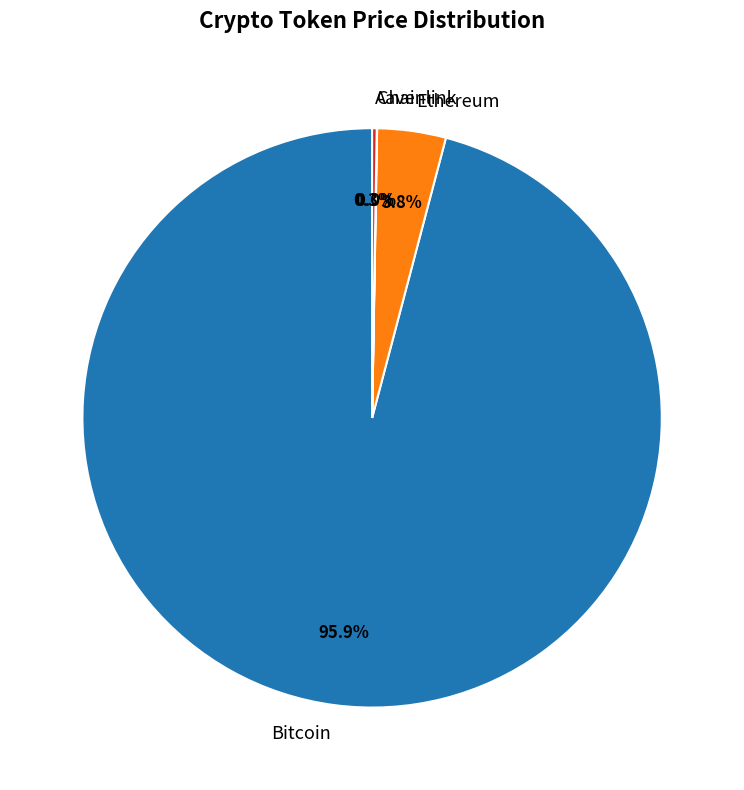

Which has a higher value, Ethereum or Bitcoin?

Bitcoin